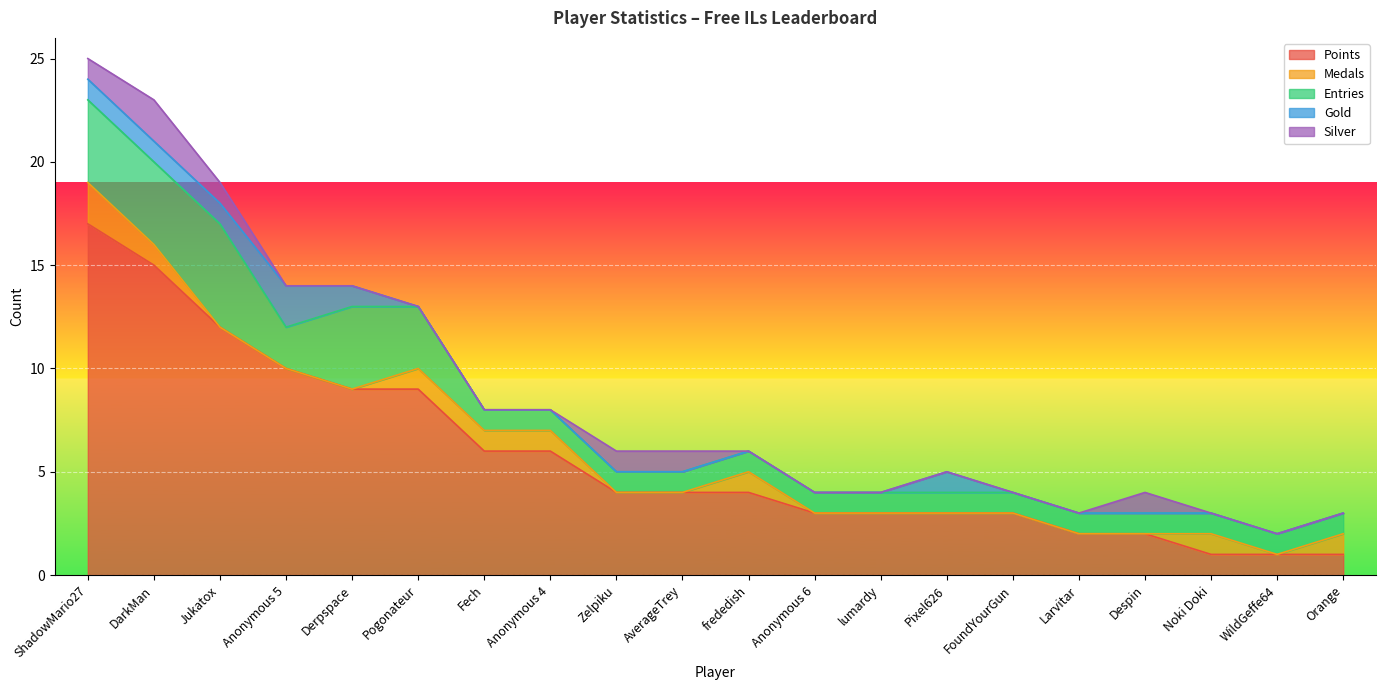

Where does the Points series first go above 4?

ShadowMario27